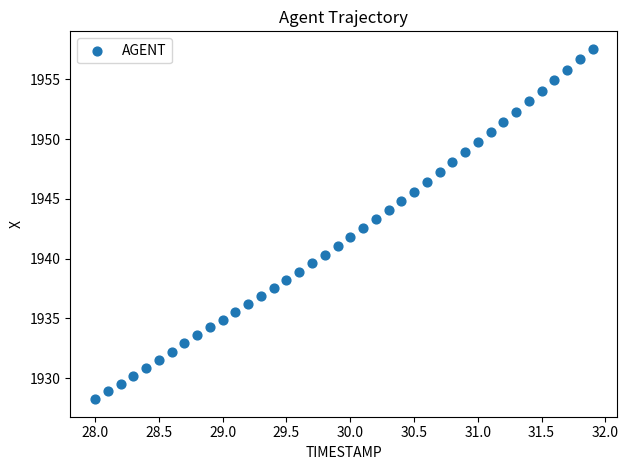

What is the range of X values (max minus min)?

3.9